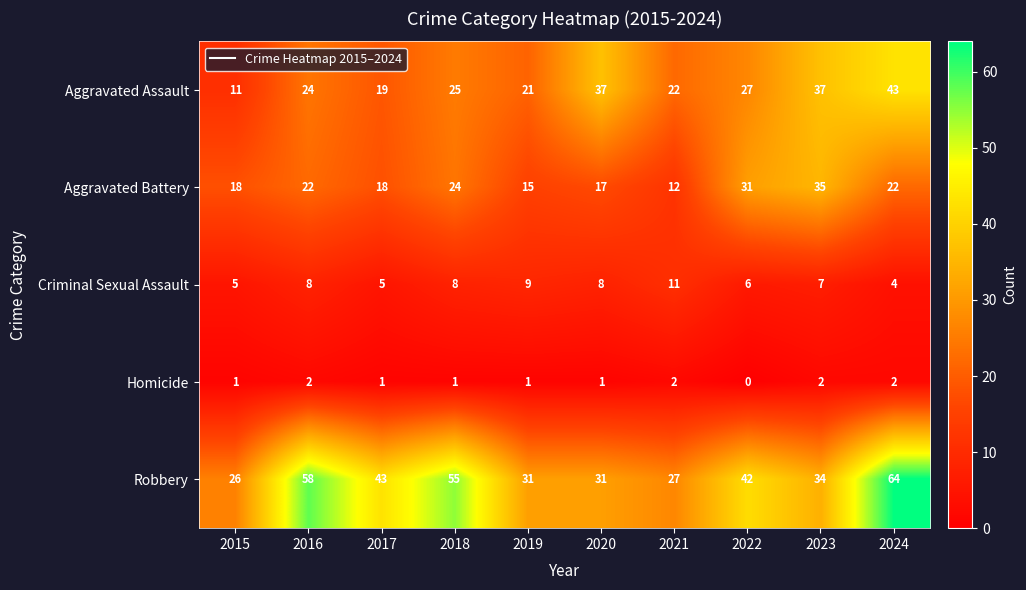

Which category has the highest value across all series?

2024